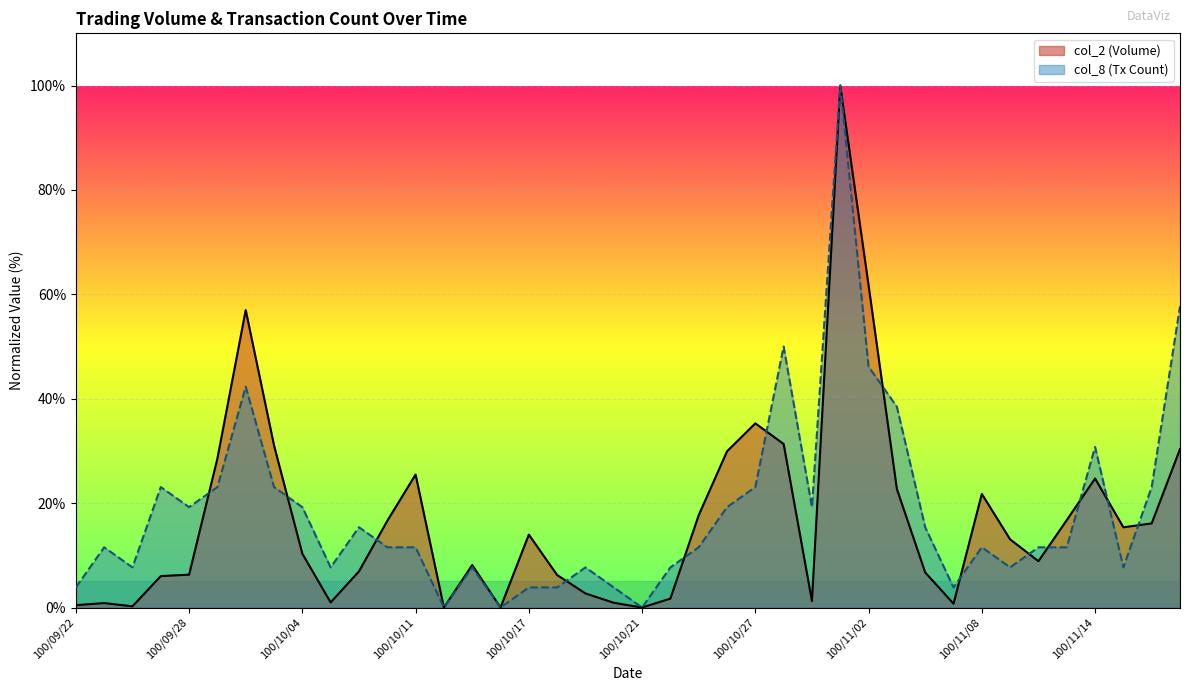

How many lines are shown in the chart?

2